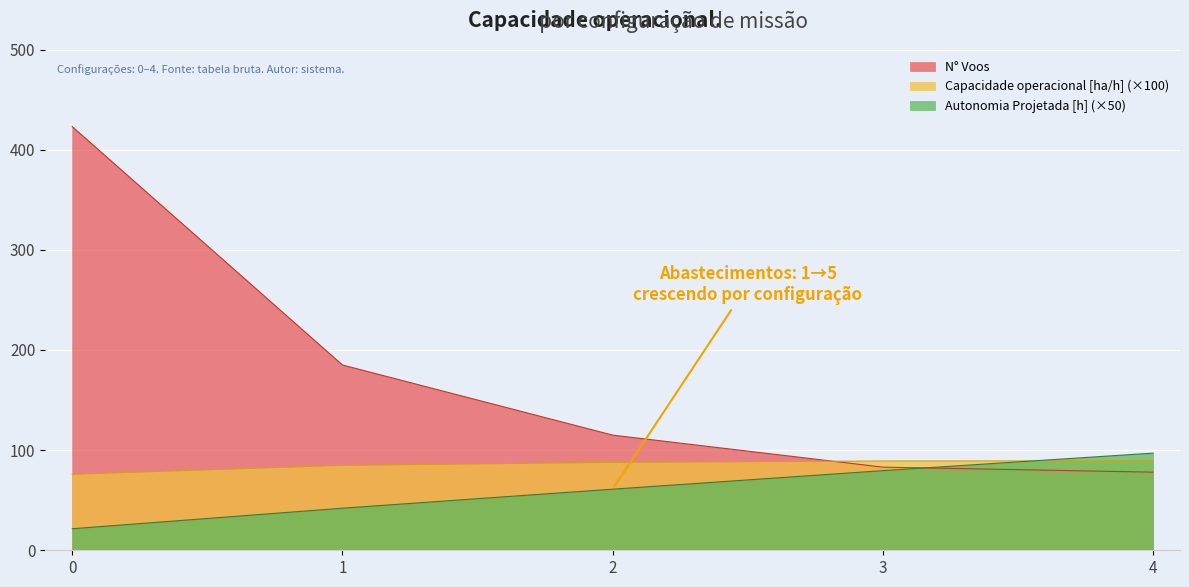

What are all the series names shown in the legend?

N° Voos, Capacidade operacional [ha/h] (×100), Autonomia Projetada [h] (×50)